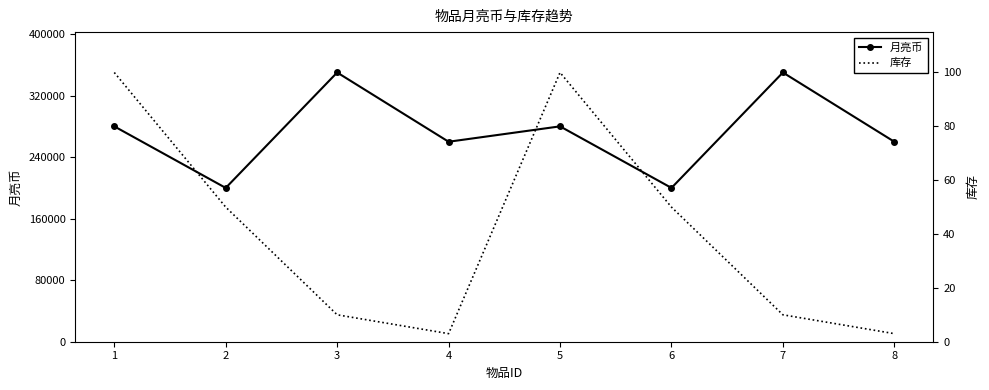

At which category does the chart reach its minimum across all series?

4